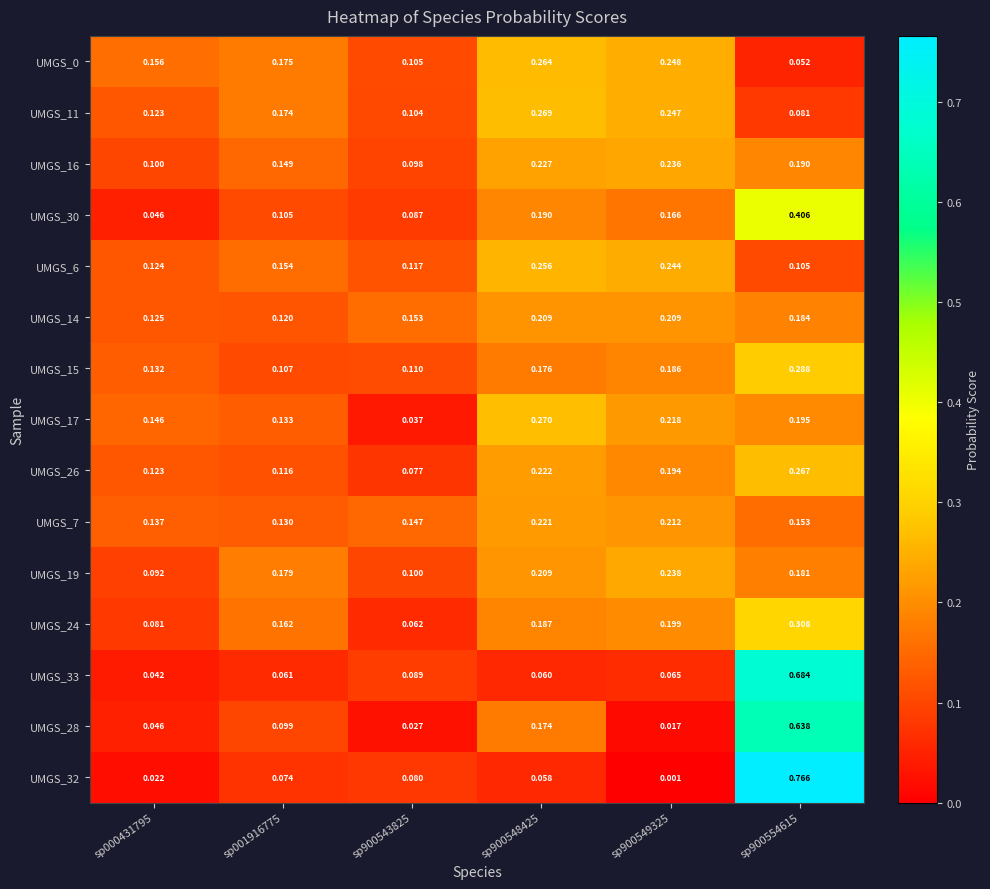

Is the value of UMGS_33 at sp900554615 greater than the value of UMGS_19 at sp000431795?

Yes